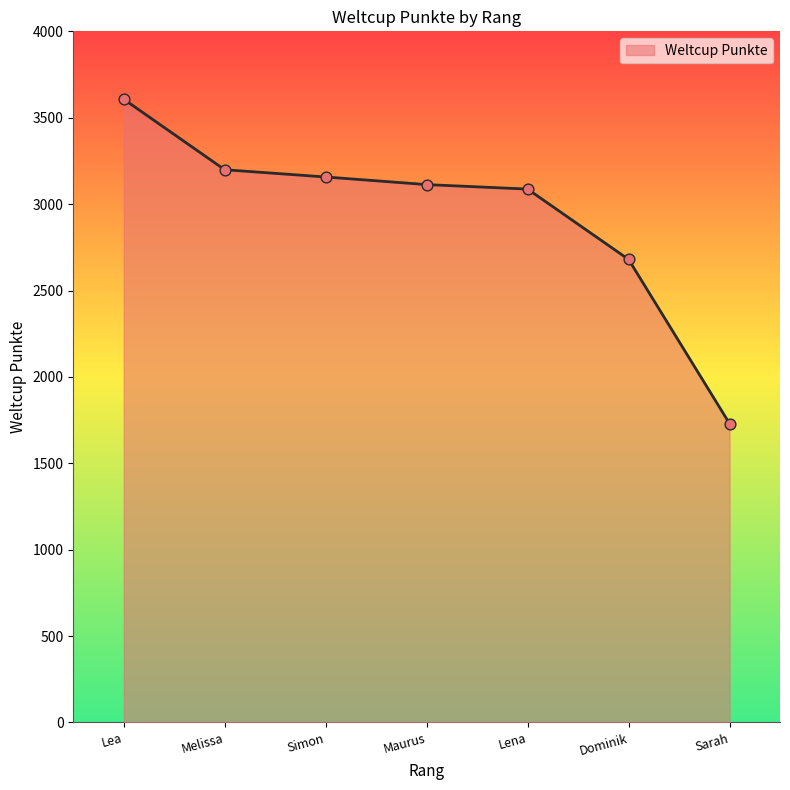

What is the ratio of the value at Sarah to the value at Simon?

0.5